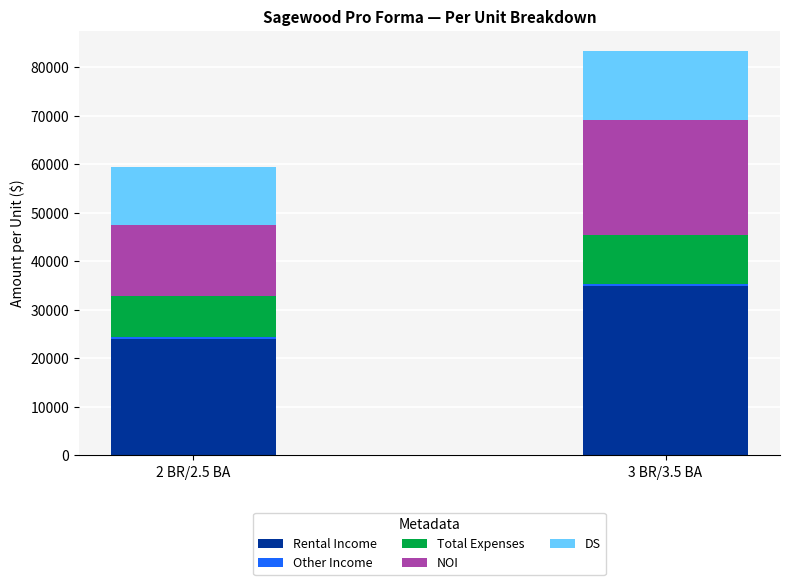

At which category is the sum across all series the highest?

3 BR/3.5 BA